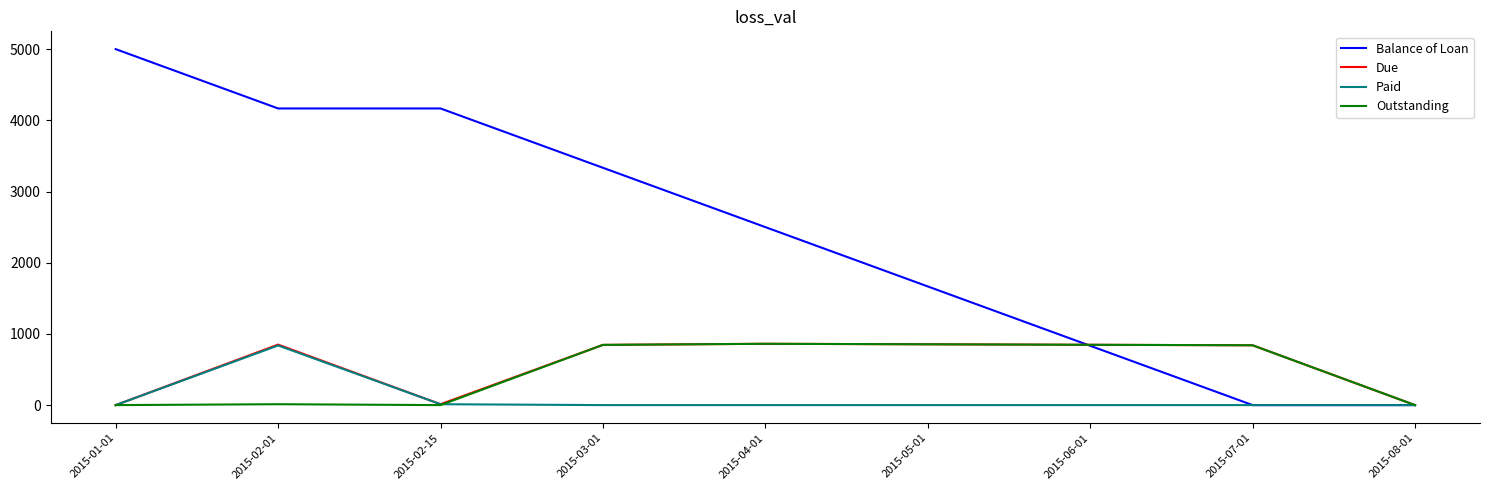

At which category is the sum across all series the highest?

2015-02-01